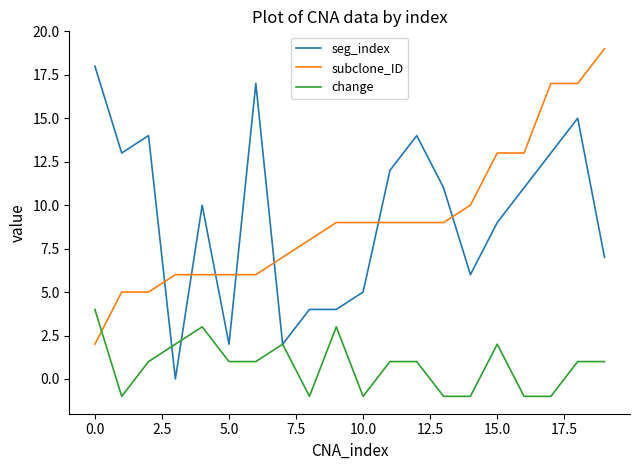

How many times do seg_index and subclone_ID cross each other?

7